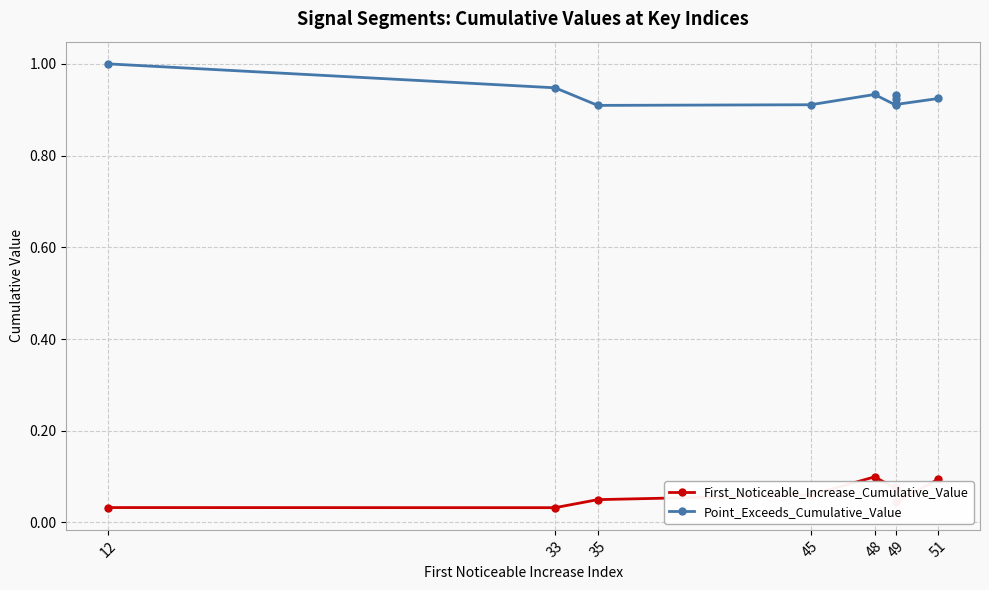

How many interior local peaks does the First_Noticeable_Increase_Cumulative_Value series have?

2